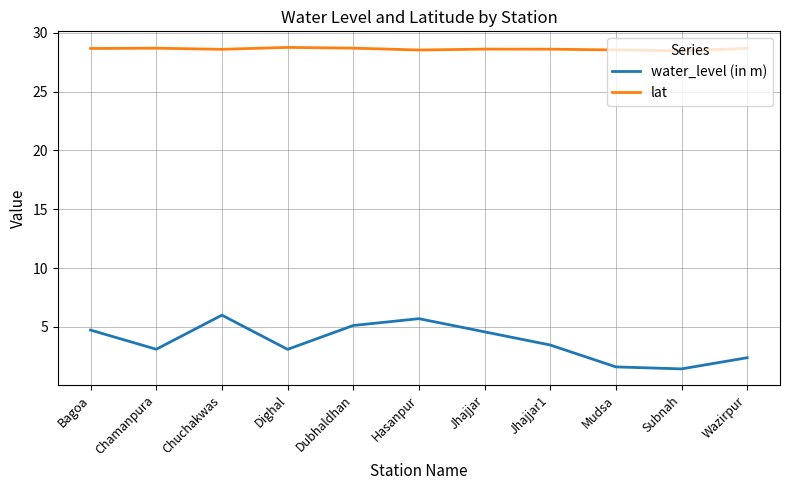

The value of water_level (in m) at Jhajjar1 is 1.8. True or false?

False